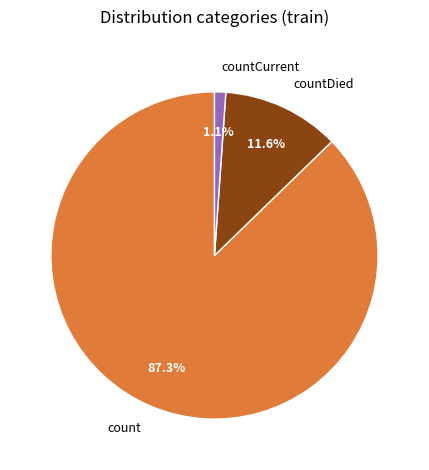

To the nearest percent, what is the average slice percentage?

33%